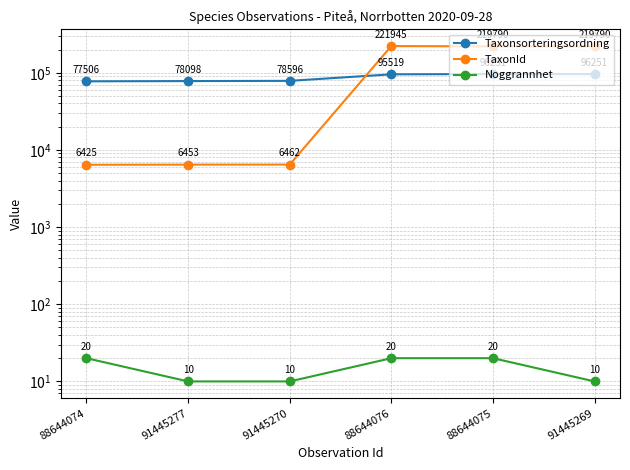

Where is TaxonId nearest to the value 114185?

88644075